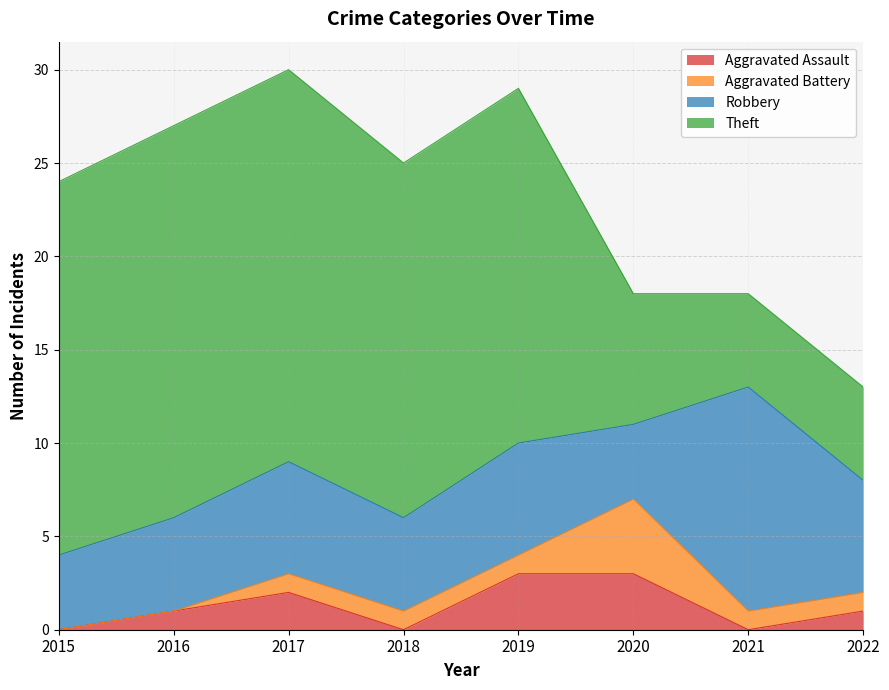

Does the chart display data point markers on the line(s)?

No